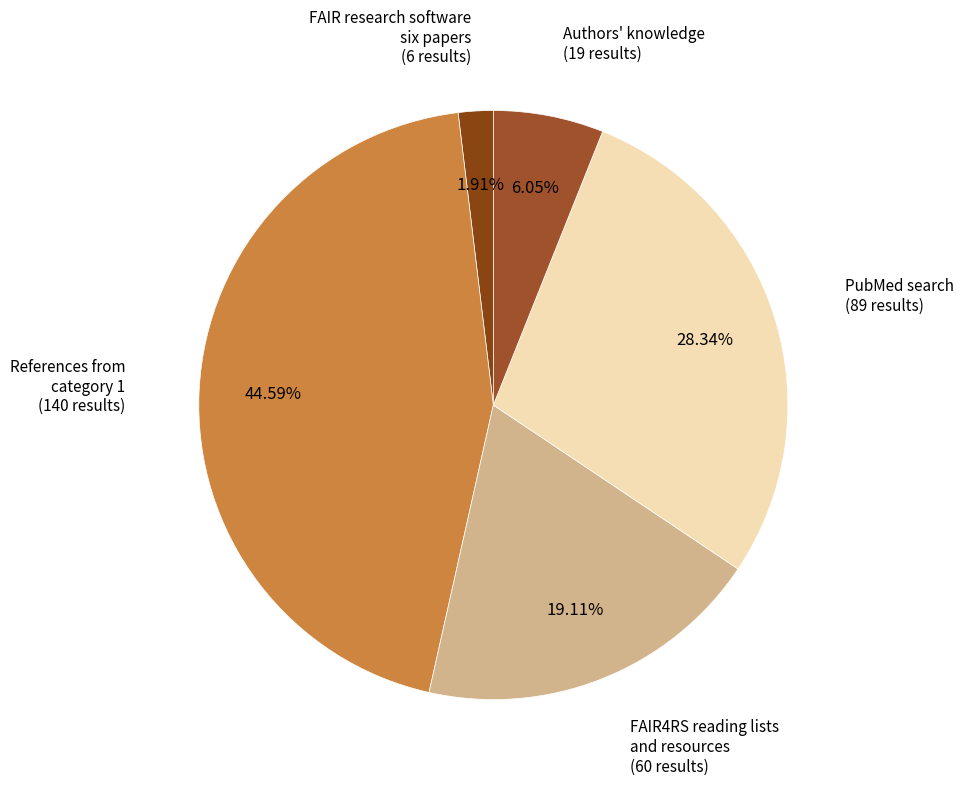

Does References from category 1 (140 results) represent more than half of the total?

No